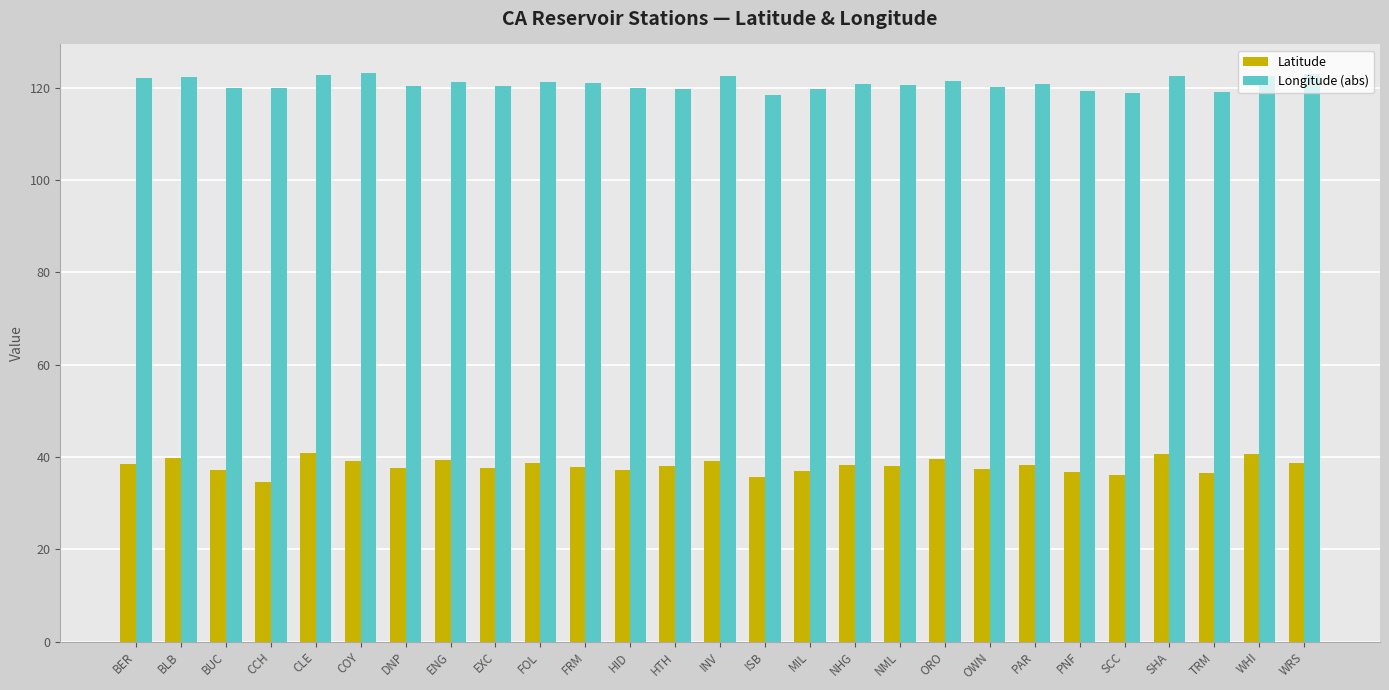

What position from the left is SCC?

23